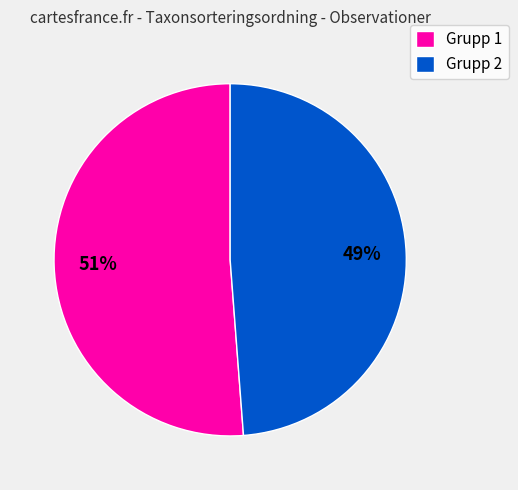

To the nearest percent, what portion does Grupp 2 represent?

49%